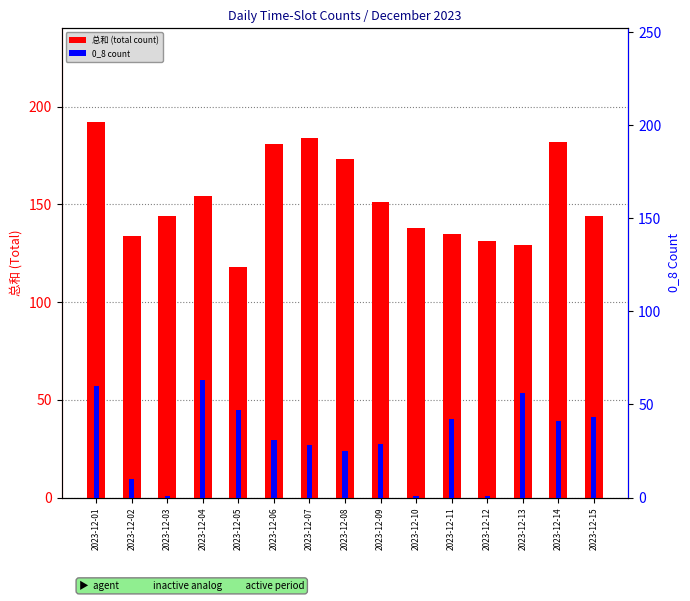

Reading left to right, extract all data points from this chart.

总和 (total count): 2023-12-01=192	2023-12-02=134	2023-12-03=144	2023-12-04=154	2023-12-05=118	2023-12-06=181	2023-12-07=184	2023-12-08=173	2023-12-09=151	2023-12-10=138	2023-12-11=135	2023-12-12=131	2023-12-13=129	2023-12-14=182	2023-12-15=144
0_8 count: 2023-12-01=60	2023-12-02=10	2023-12-03=1	2023-12-04=63	2023-12-05=47	2023-12-06=31	2023-12-07=28	2023-12-08=25	2023-12-09=29	2023-12-10=1	2023-12-11=42	2023-12-12=1	2023-12-13=56	2023-12-14=41	2023-12-15=43